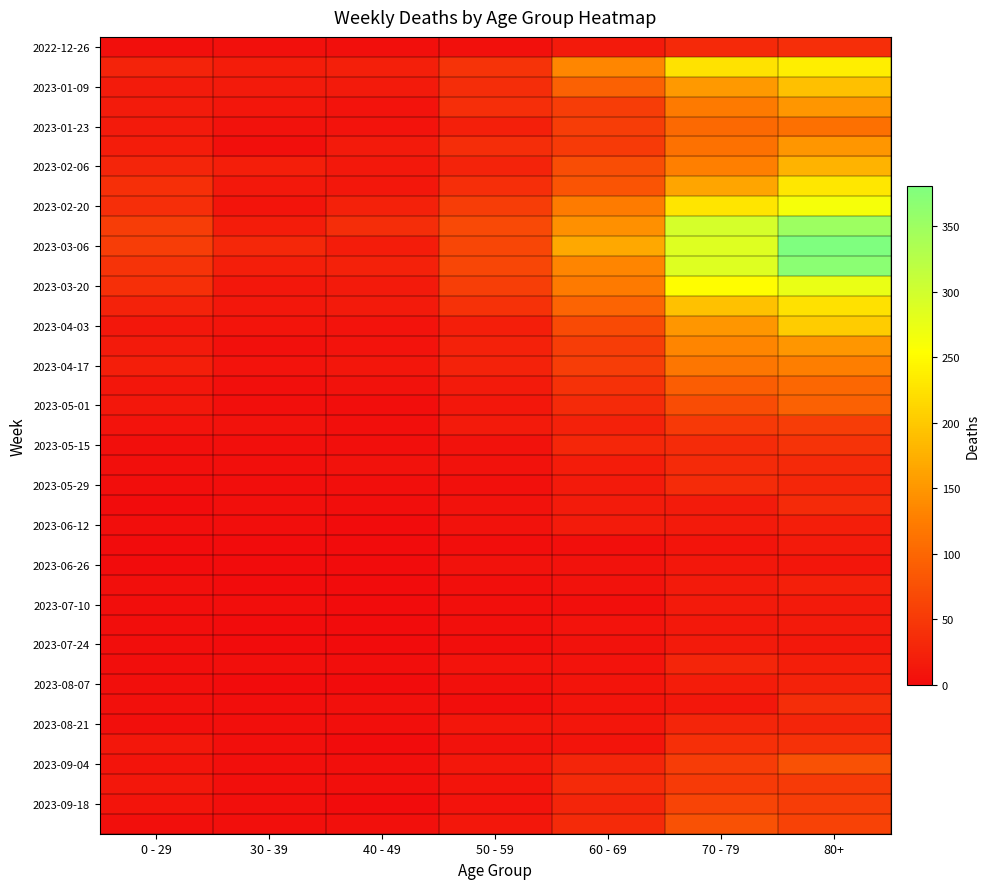

At which category is the sum across all series the highest?

80+